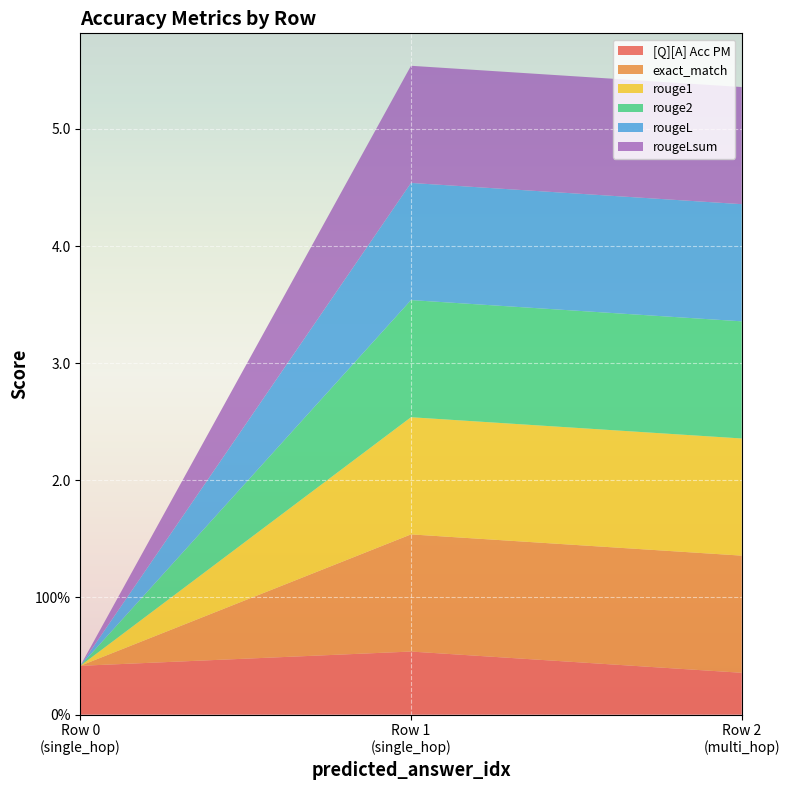

Reading left to right, list all the values displayed in this chart.

[Q][A] Acc PM: 0=0.4	0=0.5	0=0.4
exact_match: 0=0.0	0=1.0	0=1.0
rouge1: 0=0.0	0=1.0	0=1.0
rouge2: 0=0.0	0=1.0	0=1.0
rougeL: 0=0.0	0=1.0	0=1.0
rougeLsum: 0=0.0	0=1.0	0=1.0